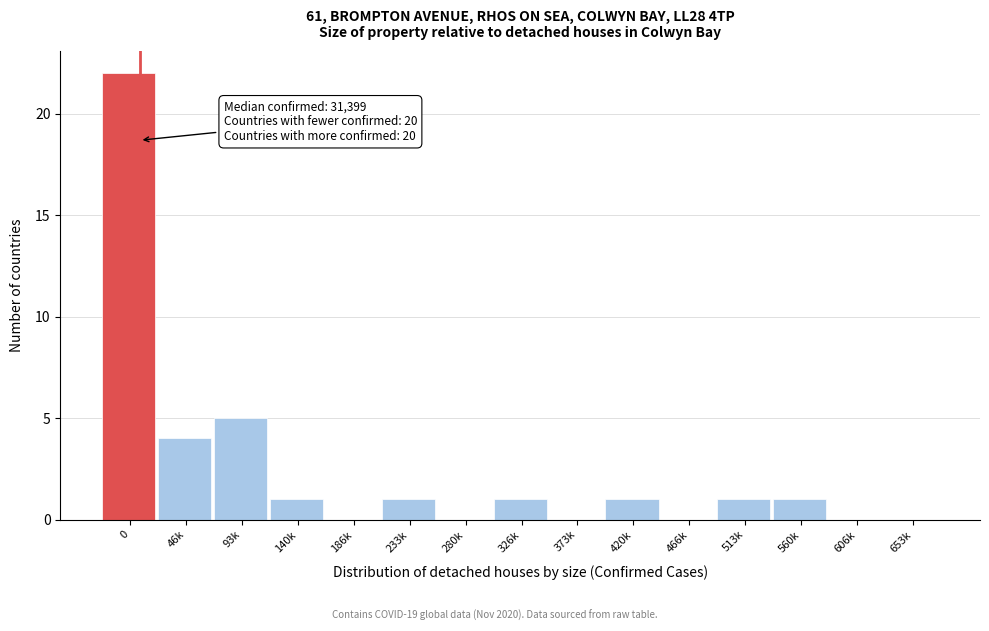

Reading left to right, extract all data points from this chart.

0=22	46k=4	93k=5	140k=1	186k=0	233k=1	280k=0	326k=1	373k=0	420k=1	466k=0	513k=1	560k=1	606k=0	653k=0